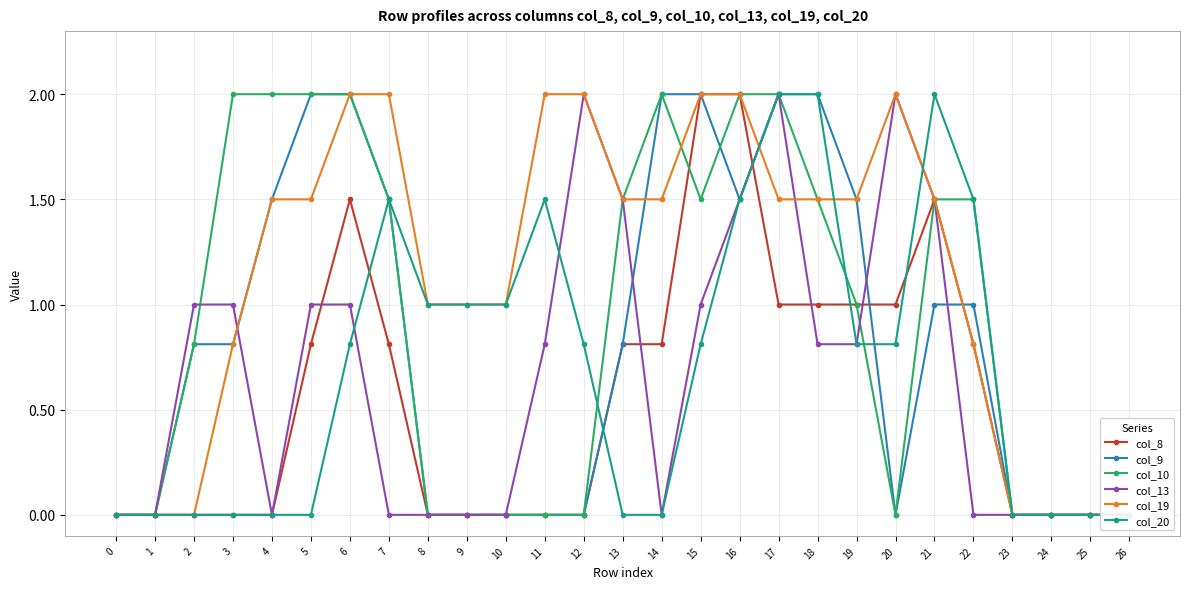

Is the value of col_19 at 6 greater than the value of col_13 at 13?

Yes